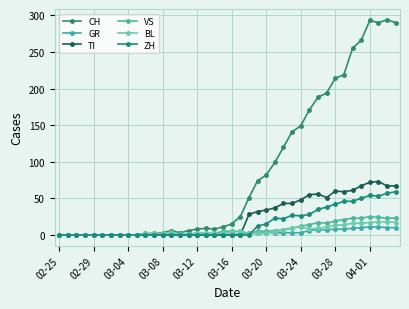

Between which two adjacent categories do ZH and GR first intersect?

22 and 23